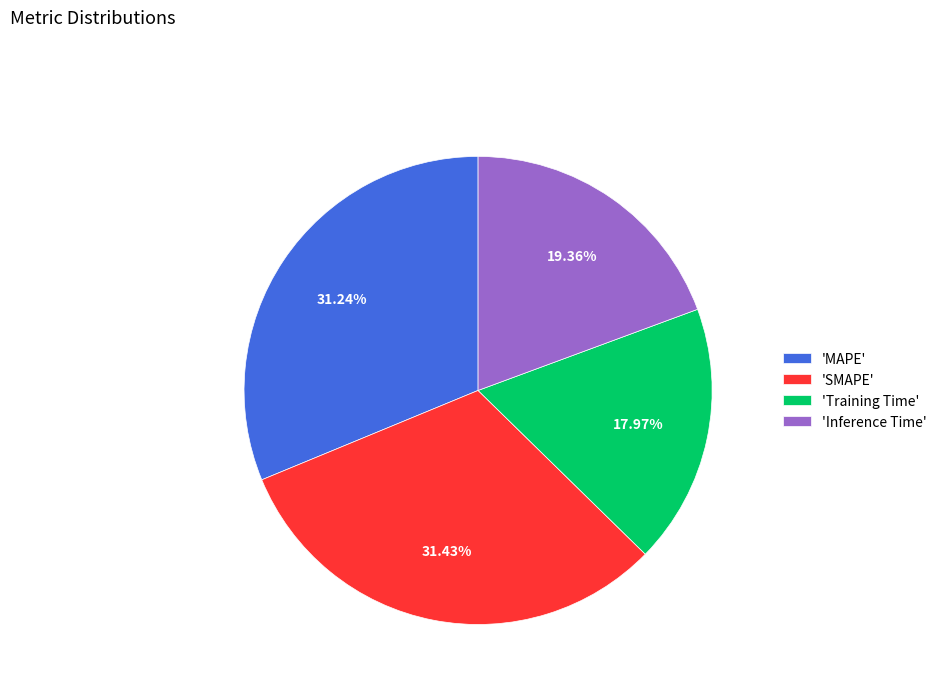

Approximately how many times larger is the value at 'SMAPE' compared to 'MAPE'?

1.0